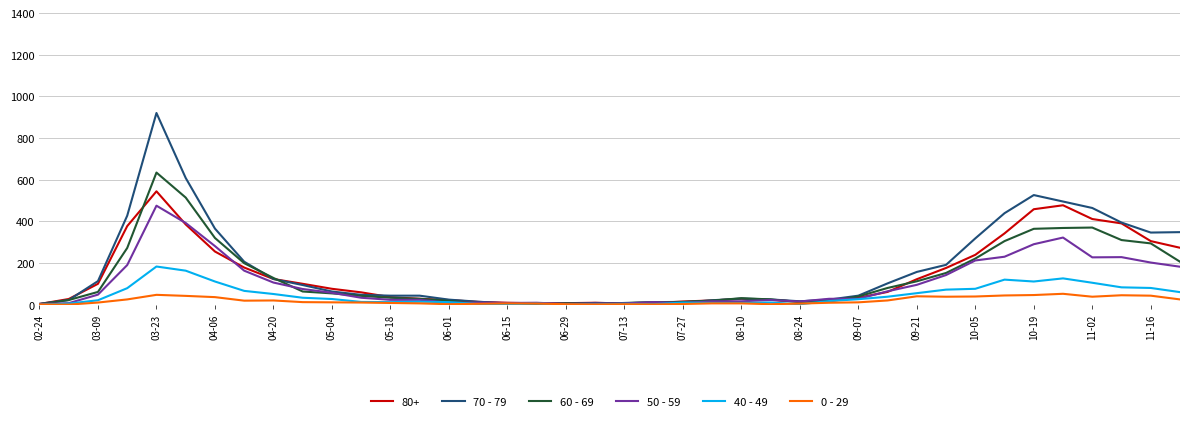

Which series has the largest range (max minus min)?

70 - 79